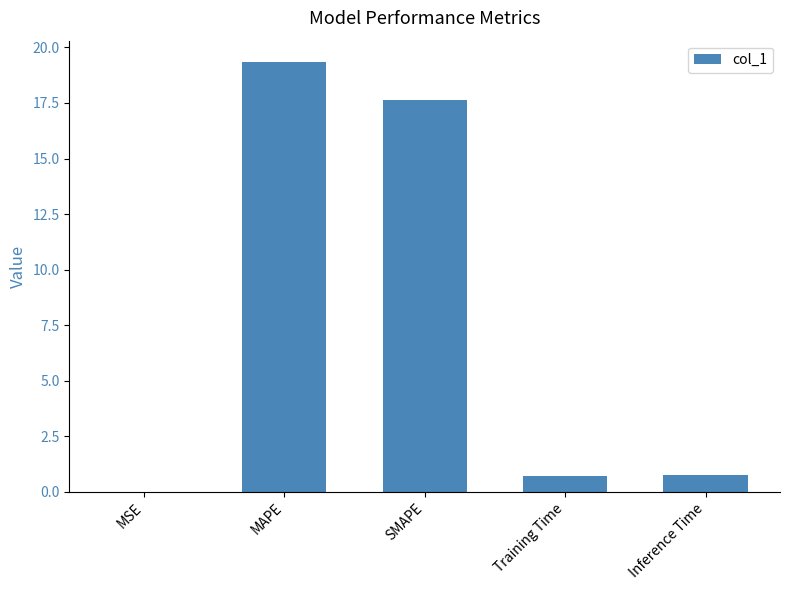

Are the bars horizontal?

No